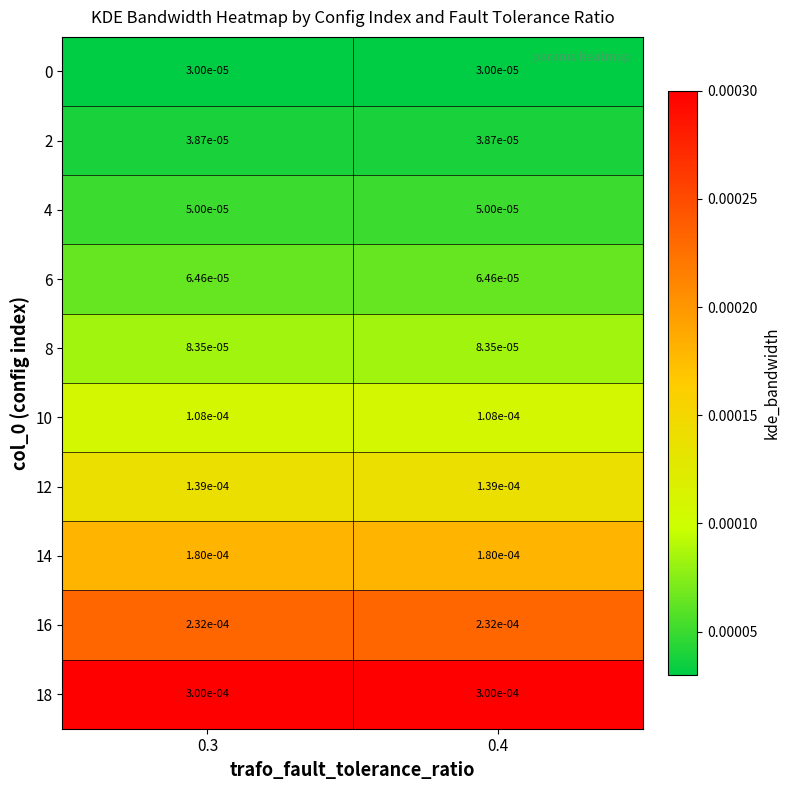

At how many categories does at least one series exceed 0?

2